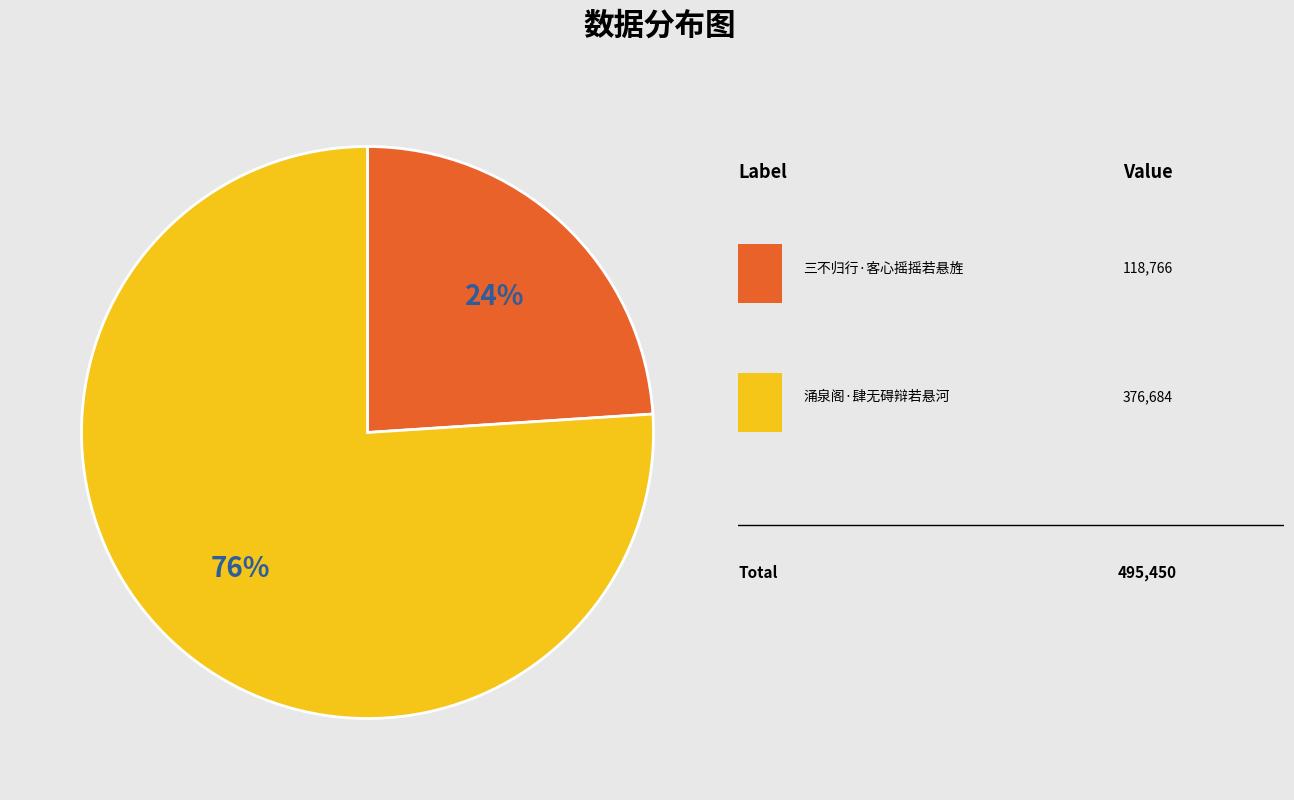

Count the number of slices in the pie.

2